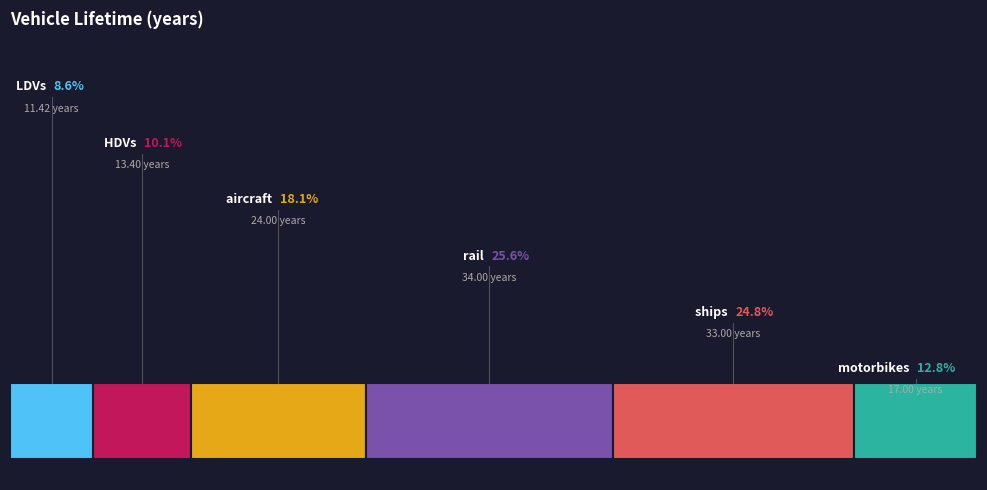

To the nearest percent, what portion does ships represent?

25%